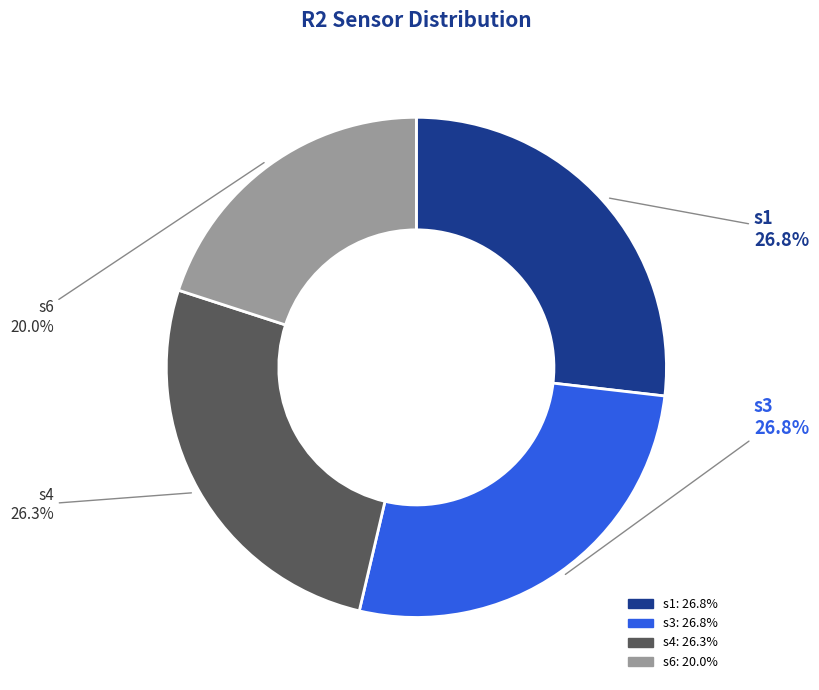

How many segments does this pie chart have?

4